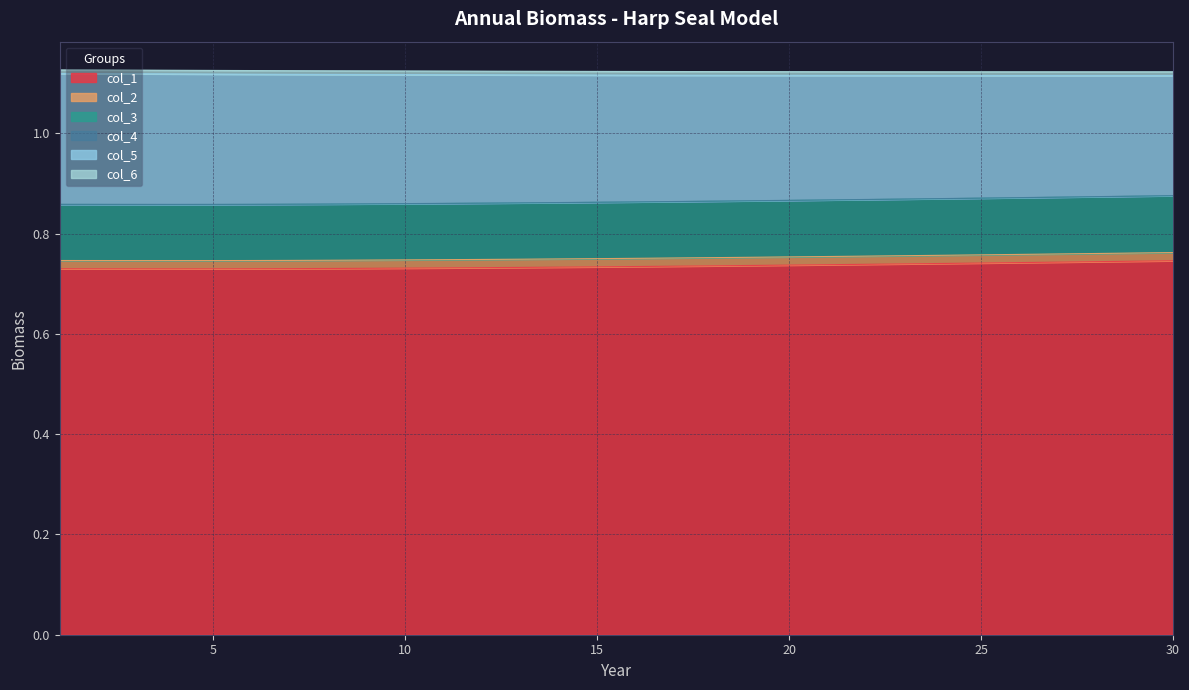

Is the value of col_2 at 25 greater than the value of col_4 at 15?

Yes